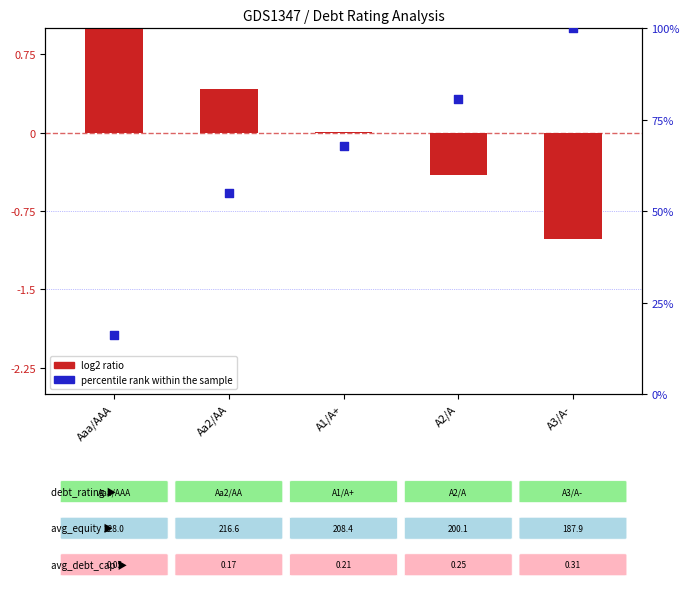

At how many categories does at least one series exceed 9?

5